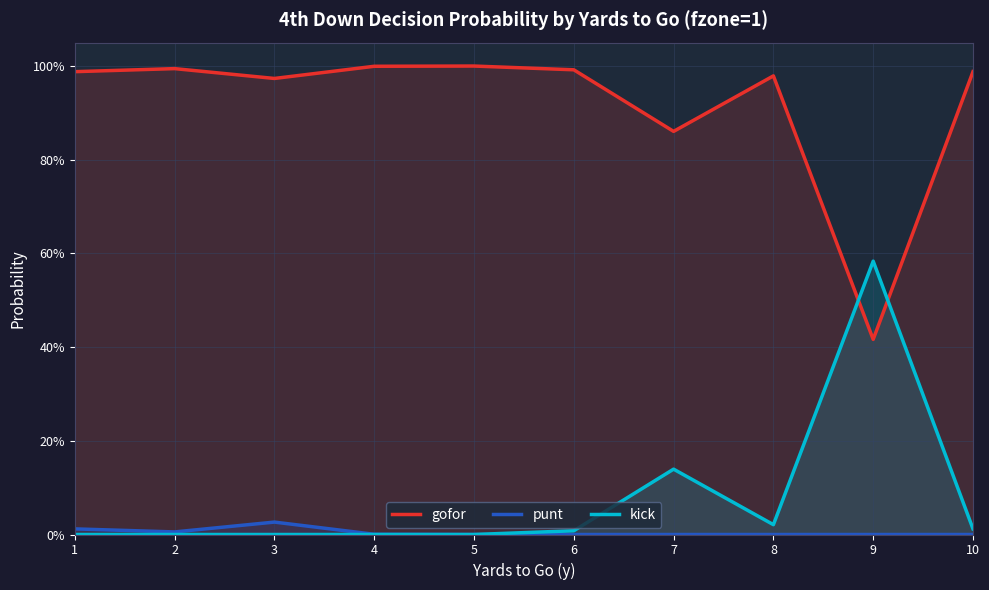

Reading left to right, transcribe all the data shown in this chart.

gofor: 1=1.0	2=1.0	3=1.0	4=1.0	5=1.0	6=1.0	7=0.9	8=1.0	9=0.4	10=1.0
punt: 1=0.0	2=0.0	3=0.0	4=0.0	5=0.0	6=0.0	7=0.0	8=0.0	9=0.0	10=0.0
kick: 1=0.0	2=0.0	3=0.0	4=0.0	5=0.0	6=0.0	7=0.1	8=0.0	9=0.6	10=0.0